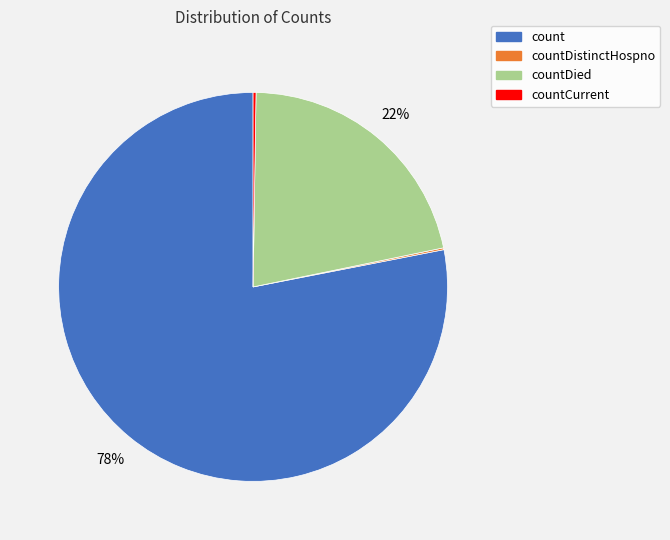

What is the largest slice in the pie chart?

count